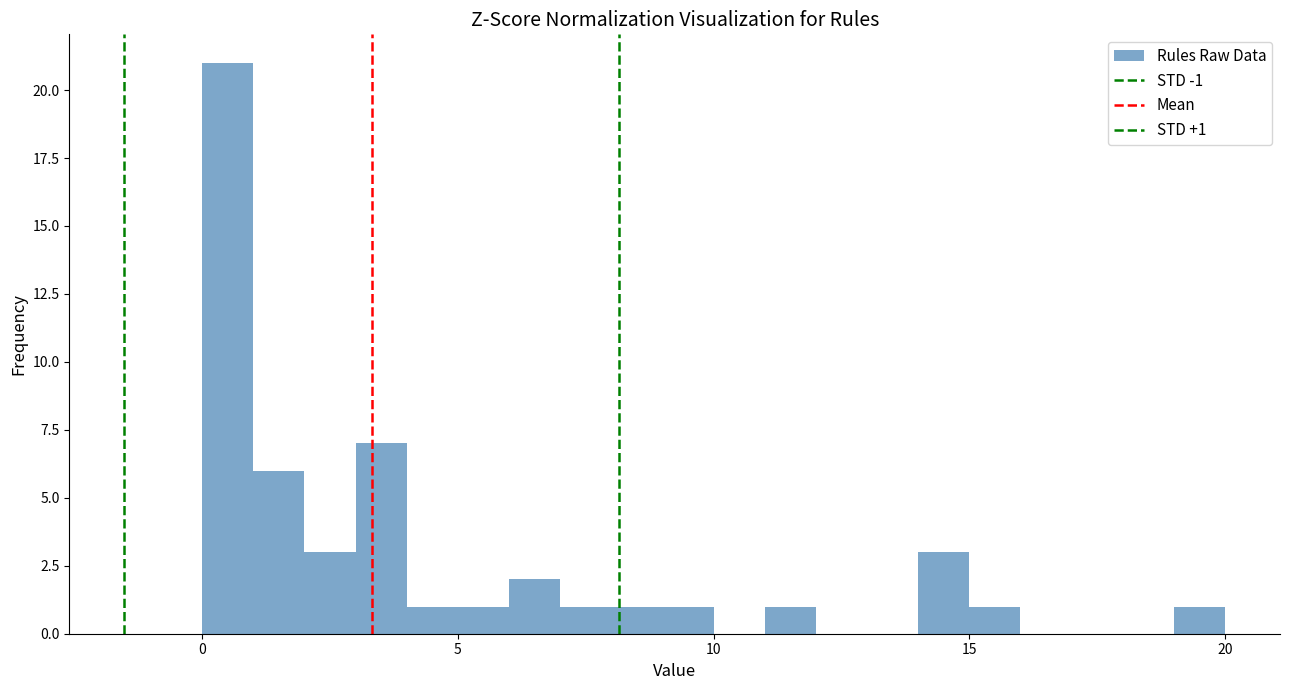

Read against the x-axis, roughly where is the centre of the tallest bar?

0.5